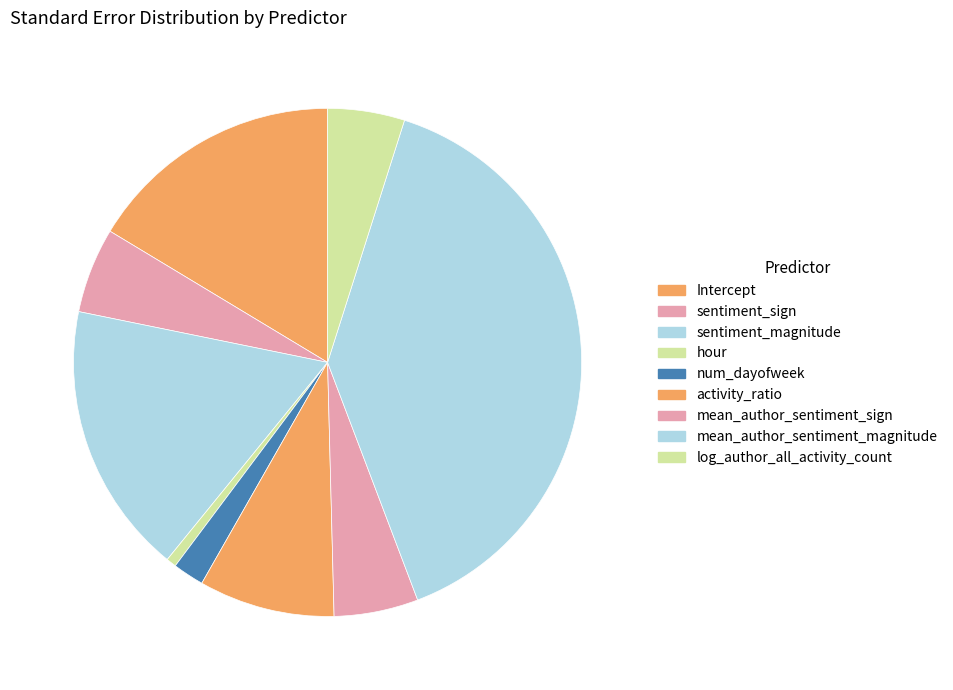

Rank the categories by value from highest to lowest.

mean_author_sentiment_magnitude, sentiment_magnitude, Intercept, activity_ratio, sentiment_sign, mean_author_sentiment_sign, log_author_all_activity_count, num_dayofweek, hour